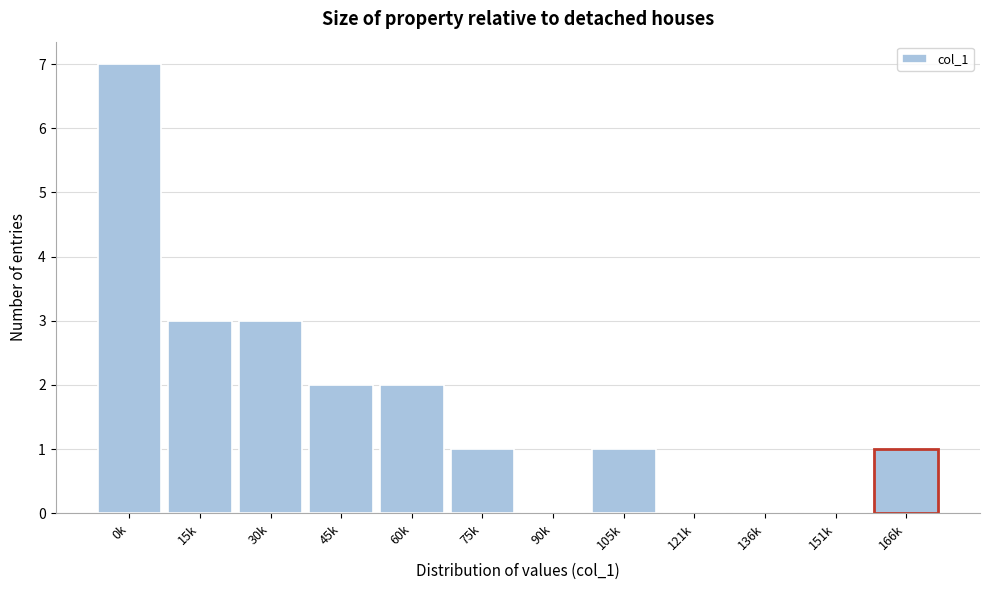

Reading left to right, list all the values displayed in this chart.

0k=7	15k=3	30k=3	45k=2	60k=2	75k=1	90k=0	105k=1	121k=0	136k=0	151k=0	166k=1